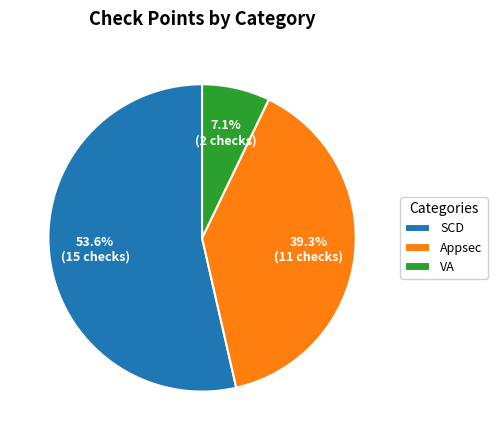

What is the largest slice in the pie chart?

SCD